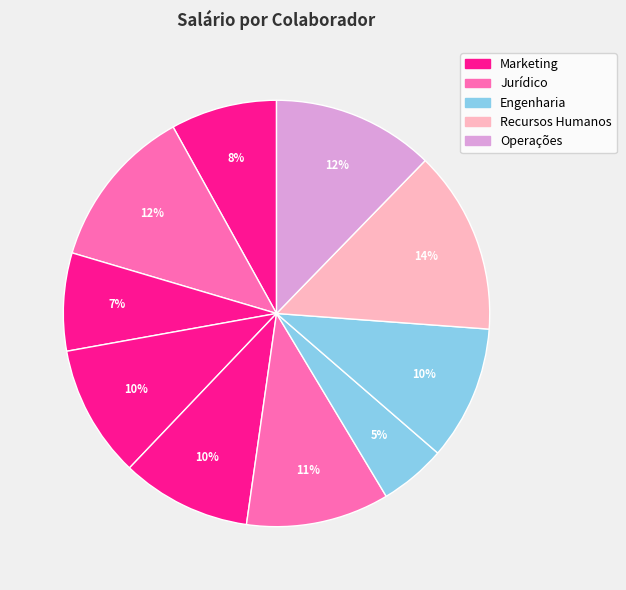

How many segments does this pie chart have?

10